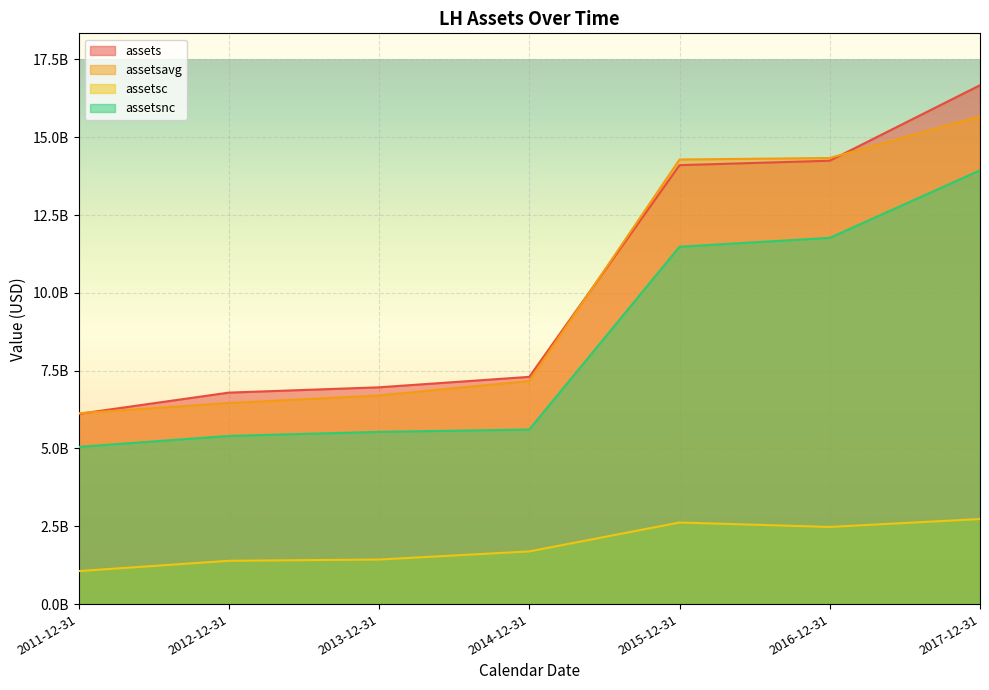

What is the highest value of the assetsavg series?

15673825000